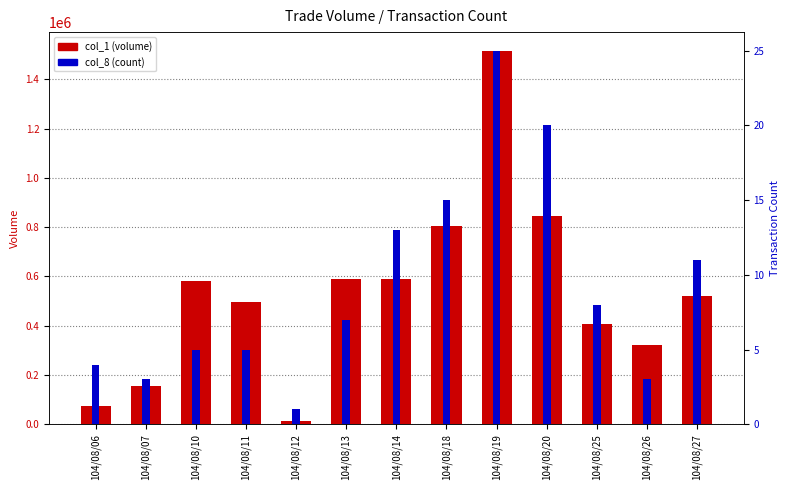

How many bars are there in each group?

2